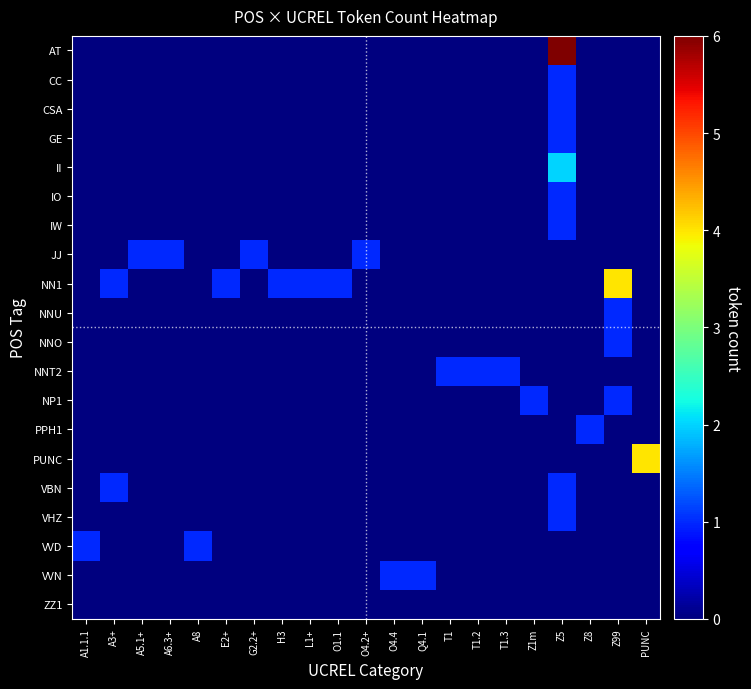

Reading left to right, list all the values displayed in this chart.

AT: A1.1.1=0	A3+=0	A5.1+=0	A6.3+=0	A8=0	E2+=0	G2.2+=0	H3=0	L1+=0	O1.1=0	O4.2+=0	O4.4=0	Q4.1=0	T1=0	T1.2=0	T1.3=0	Z1m=0	Z5=6	Z8=0	Z99=0	PUNC=0
CC: A1.1.1=0	A3+=0	A5.1+=0	A6.3+=0	A8=0	E2+=0	G2.2+=0	H3=0	L1+=0	O1.1=0	O4.2+=0	O4.4=0	Q4.1=0	T1=0	T1.2=0	T1.3=0	Z1m=0	Z5=1	Z8=0	Z99=0	PUNC=0
CSA: A1.1.1=0	A3+=0	A5.1+=0	A6.3+=0	A8=0	E2+=0	G2.2+=0	H3=0	L1+=0	O1.1=0	O4.2+=0	O4.4=0	Q4.1=0	T1=0	T1.2=0	T1.3=0	Z1m=0	Z5=1	Z8=0	Z99=0	PUNC=0
GE: A1.1.1=0	A3+=0	A5.1+=0	A6.3+=0	A8=0	E2+=0	G2.2+=0	H3=0	L1+=0	O1.1=0	O4.2+=0	O4.4=0	Q4.1=0	T1=0	T1.2=0	T1.3=0	Z1m=0	Z5=1	Z8=0	Z99=0	PUNC=0
II: A1.1.1=0	A3+=0	A5.1+=0	A6.3+=0	A8=0	E2+=0	G2.2+=0	H3=0	L1+=0	O1.1=0	O4.2+=0	O4.4=0	Q4.1=0	T1=0	T1.2=0	T1.3=0	Z1m=0	Z5=2	Z8=0	Z99=0	PUNC=0
IO: A1.1.1=0	A3+=0	A5.1+=0	A6.3+=0	A8=0	E2+=0	G2.2+=0	H3=0	L1+=0	O1.1=0	O4.2+=0	O4.4=0	Q4.1=0	T1=0	T1.2=0	T1.3=0	Z1m=0	Z5=1	Z8=0	Z99=0	PUNC=0
IW: A1.1.1=0	A3+=0	A5.1+=0	A6.3+=0	A8=0	E2+=0	G2.2+=0	H3=0	L1+=0	O1.1=0	O4.2+=0	O4.4=0	Q4.1=0	T1=0	T1.2=0	T1.3=0	Z1m=0	Z5=1	Z8=0	Z99=0	PUNC=0
JJ: A1.1.1=0	A3+=0	A5.1+=1	A6.3+=1	A8=0	E2+=0	G2.2+=1	H3=0	L1+=0	O1.1=0	O4.2+=1	O4.4=0	Q4.1=0	T1=0	T1.2=0	T1.3=0	Z1m=0	Z5=0	Z8=0	Z99=0	PUNC=0
NN1: A1.1.1=0	A3+=1	A5.1+=0	A6.3+=0	A8=0	E2+=1	G2.2+=0	H3=1	L1+=1	O1.1=1	O4.2+=0	O4.4=0	Q4.1=0	T1=0	T1.2=0	T1.3=0	Z1m=0	Z5=0	Z8=0	Z99=4	PUNC=0
NNU: A1.1.1=0	A3+=0	A5.1+=0	A6.3+=0	A8=0	E2+=0	G2.2+=0	H3=0	L1+=0	O1.1=0	O4.2+=0	O4.4=0	Q4.1=0	T1=0	T1.2=0	T1.3=0	Z1m=0	Z5=0	Z8=0	Z99=1	PUNC=0
NNO: A1.1.1=0	A3+=0	A5.1+=0	A6.3+=0	A8=0	E2+=0	G2.2+=0	H3=0	L1+=0	O1.1=0	O4.2+=0	O4.4=0	Q4.1=0	T1=0	T1.2=0	T1.3=0	Z1m=0	Z5=0	Z8=0	Z99=1	PUNC=0
NNT2: A1.1.1=0	A3+=0	A5.1+=0	A6.3+=0	A8=0	E2+=0	G2.2+=0	H3=0	L1+=0	O1.1=0	O4.2+=0	O4.4=0	Q4.1=0	T1=1	T1.2=1	T1.3=1	Z1m=0	Z5=0	Z8=0	Z99=0	PUNC=0
NP1: A1.1.1=0	A3+=0	A5.1+=0	A6.3+=0	A8=0	E2+=0	G2.2+=0	H3=0	L1+=0	O1.1=0	O4.2+=0	O4.4=0	Q4.1=0	T1=0	T1.2=0	T1.3=0	Z1m=1	Z5=0	Z8=0	Z99=1	PUNC=0
PPH1: A1.1.1=0	A3+=0	A5.1+=0	A6.3+=0	A8=0	E2+=0	G2.2+=0	H3=0	L1+=0	O1.1=0	O4.2+=0	O4.4=0	Q4.1=0	T1=0	T1.2=0	T1.3=0	Z1m=0	Z5=0	Z8=1	Z99=0	PUNC=0
PUNC: A1.1.1=0	A3+=0	A5.1+=0	A6.3+=0	A8=0	E2+=0	G2.2+=0	H3=0	L1+=0	O1.1=0	O4.2+=0	O4.4=0	Q4.1=0	T1=0	T1.2=0	T1.3=0	Z1m=0	Z5=0	Z8=0	Z99=0	PUNC=4
VBN: A1.1.1=0	A3+=1	A5.1+=0	A6.3+=0	A8=0	E2+=0	G2.2+=0	H3=0	L1+=0	O1.1=0	O4.2+=0	O4.4=0	Q4.1=0	T1=0	T1.2=0	T1.3=0	Z1m=0	Z5=1	Z8=0	Z99=0	PUNC=0
VHZ: A1.1.1=0	A3+=0	A5.1+=0	A6.3+=0	A8=0	E2+=0	G2.2+=0	H3=0	L1+=0	O1.1=0	O4.2+=0	O4.4=0	Q4.1=0	T1=0	T1.2=0	T1.3=0	Z1m=0	Z5=1	Z8=0	Z99=0	PUNC=0
VVD: A1.1.1=1	A3+=0	A5.1+=0	A6.3+=0	A8=1	E2+=0	G2.2+=0	H3=0	L1+=0	O1.1=0	O4.2+=0	O4.4=0	Q4.1=0	T1=0	T1.2=0	T1.3=0	Z1m=0	Z5=0	Z8=0	Z99=0	PUNC=0
VVN: A1.1.1=0	A3+=0	A5.1+=0	A6.3+=0	A8=0	E2+=0	G2.2+=0	H3=0	L1+=0	O1.1=0	O4.2+=0	O4.4=1	Q4.1=1	T1=0	T1.2=0	T1.3=0	Z1m=0	Z5=0	Z8=0	Z99=0	PUNC=0
ZZ1: A1.1.1=0	A3+=0	A5.1+=0	A6.3+=0	A8=0	E2+=0	G2.2+=0	H3=0	L1+=0	O1.1=0	O4.2+=0	O4.4=0	Q4.1=0	T1=0	T1.2=0	T1.3=0	Z1m=0	Z5=0	Z8=0	Z99=0	PUNC=0